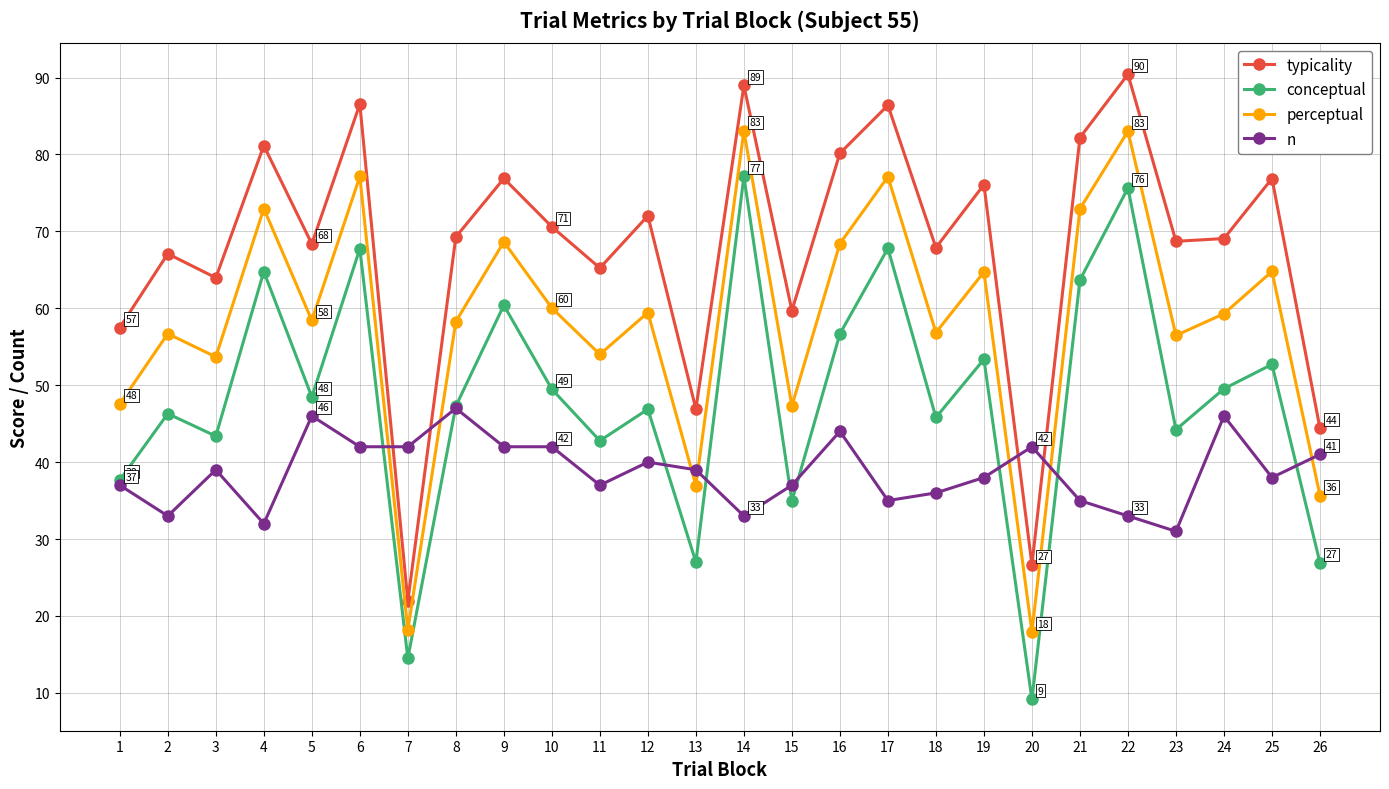

What is the sum of the n values at 25 and 13?

77.0